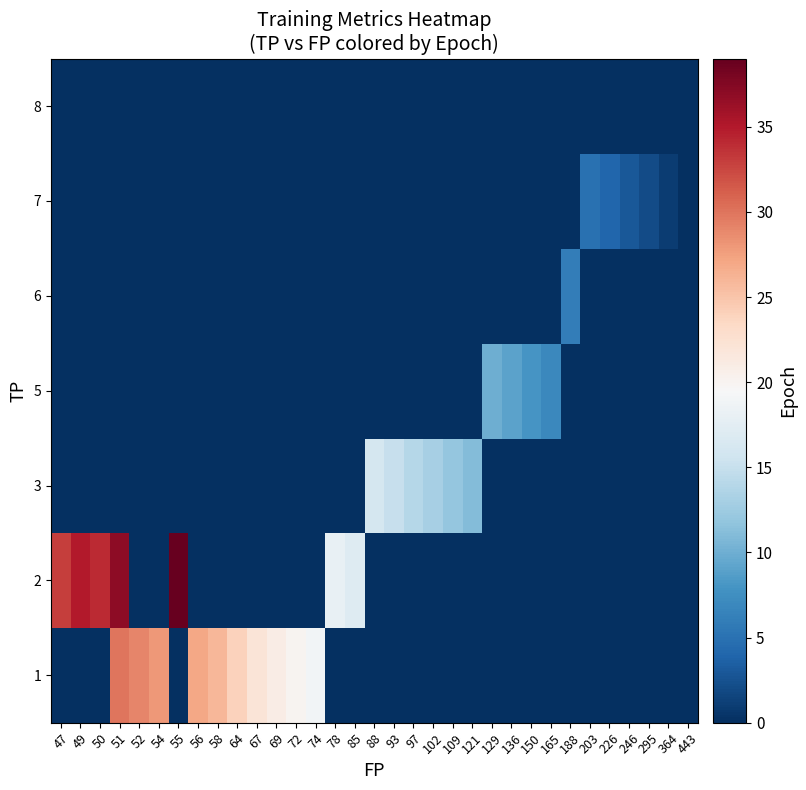

Which category has the highest value across all series?

55